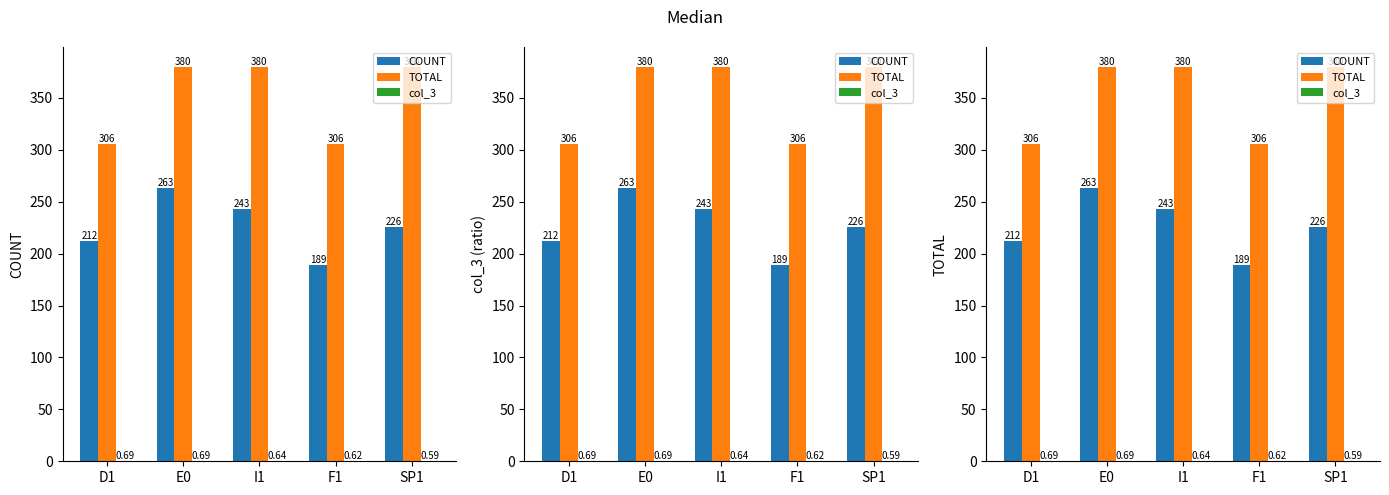

What value does the TOTAL series have at I1?

380.0